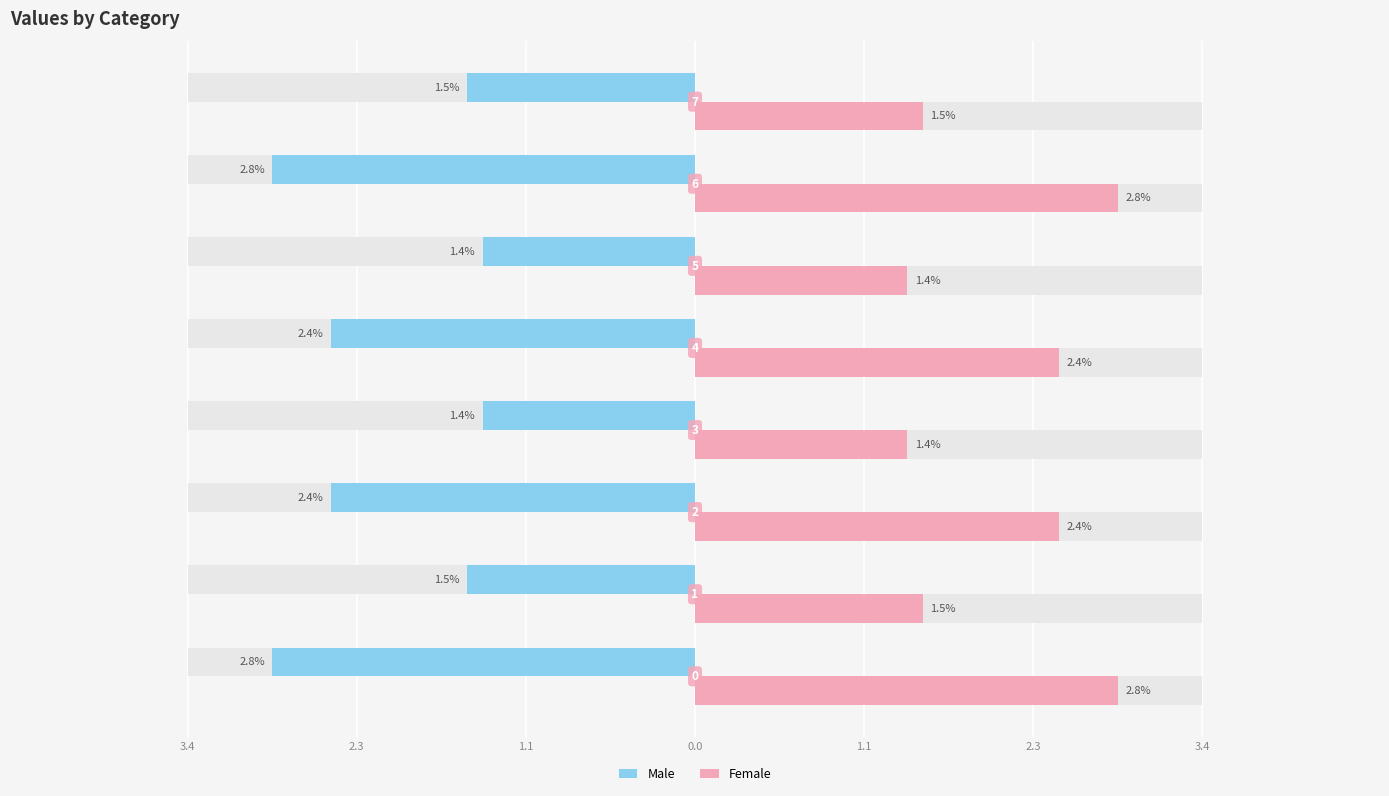

How many bars are there in each group?

2